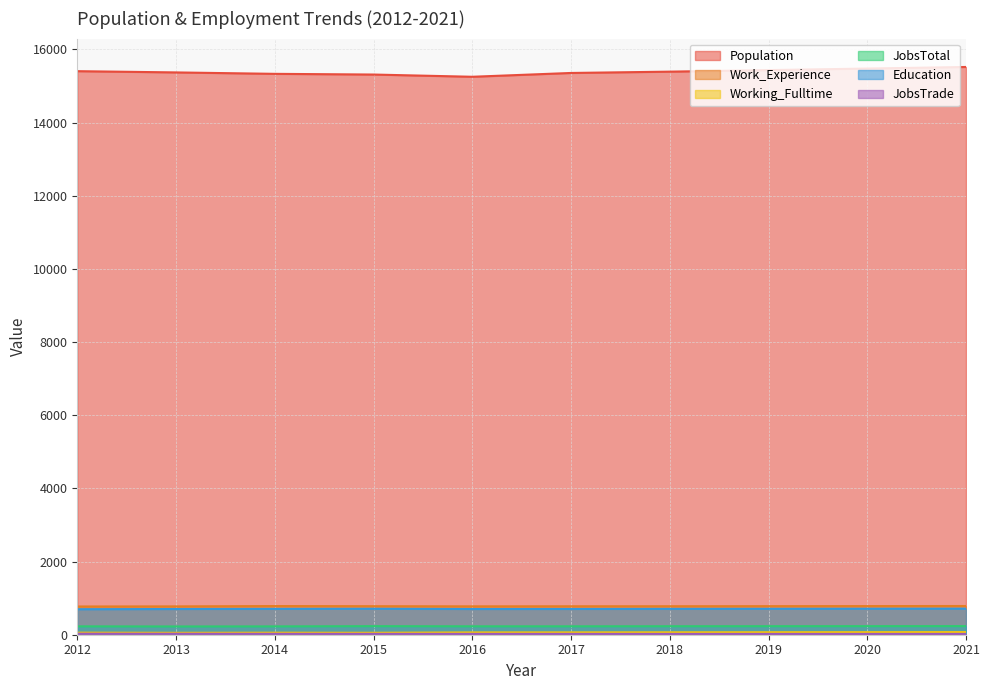

At which label does Population first exceed 15393?

2012